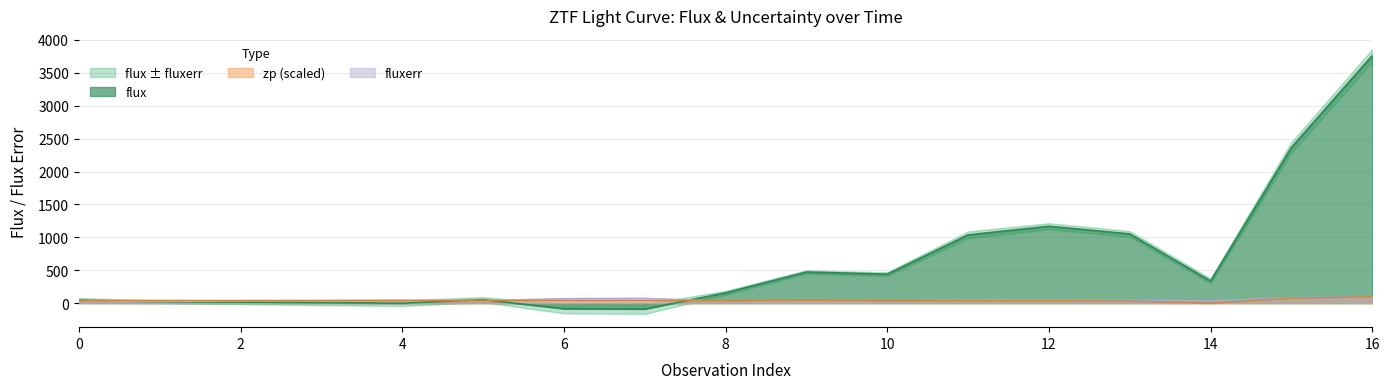

True or false: fluxerr and flux intersect in this chart.

True